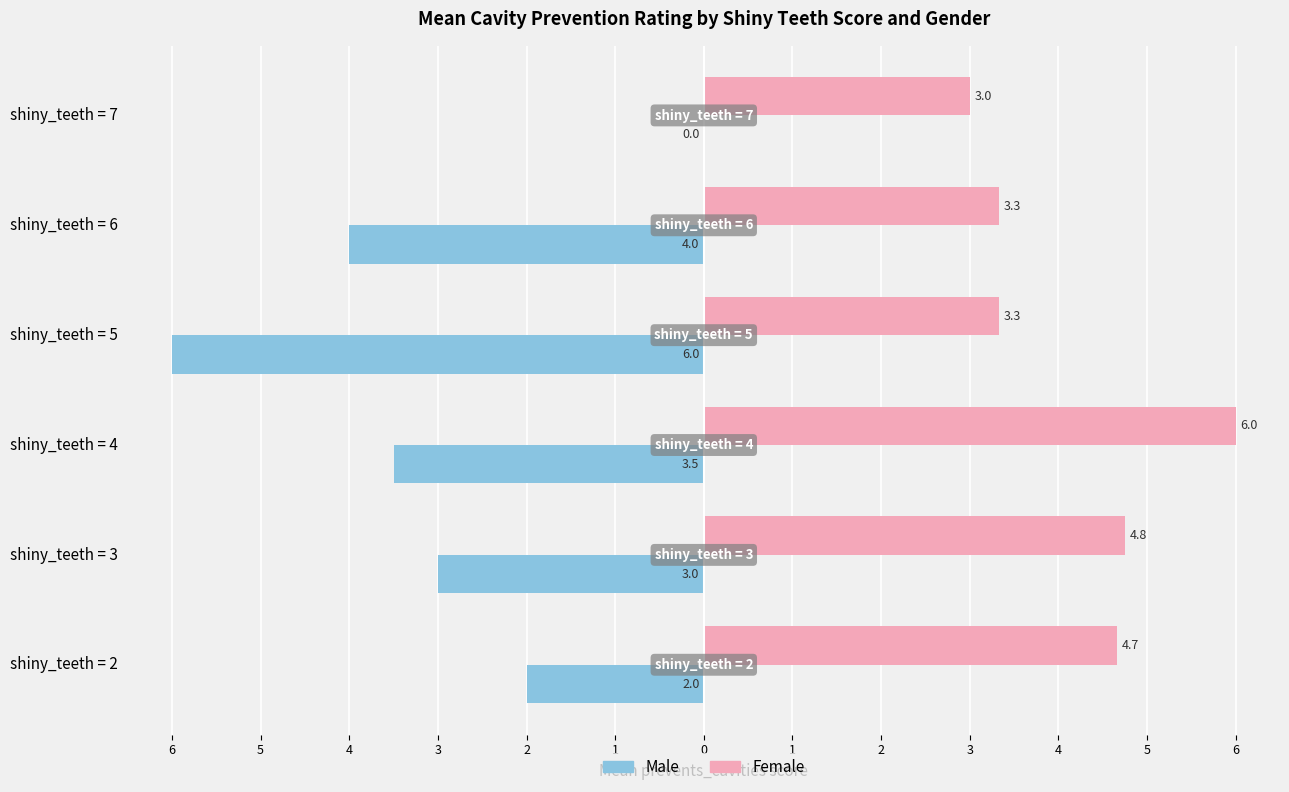

What is the value of the Male bar at the 2nd from the left?

-3.0